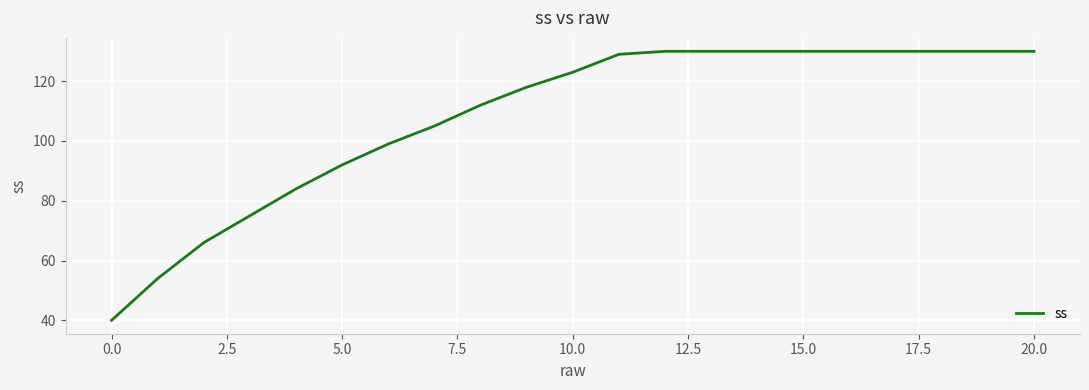

What is the difference between the maximum and minimum values?

90